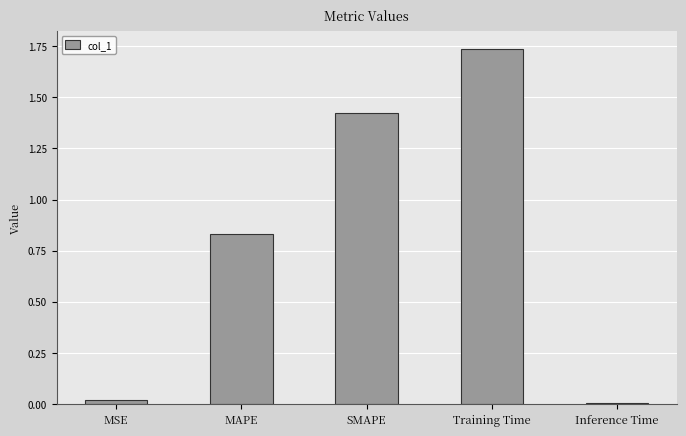

At which category does the chart reach its peak across all series?

Training Time